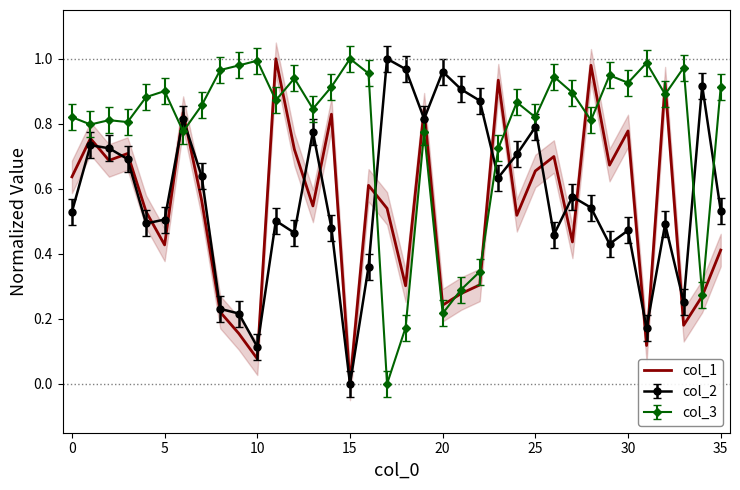

Where is the data nearest to the value 0?

15